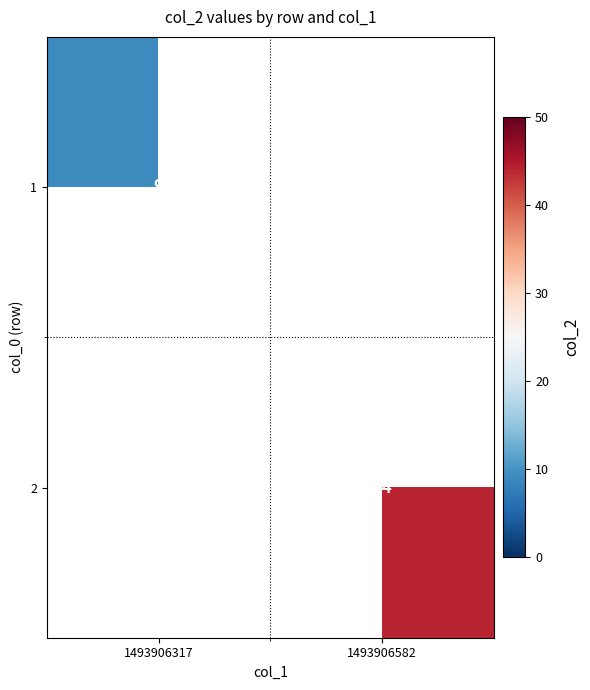

The 1 series shows 14 at 1493906317. True or false?

False